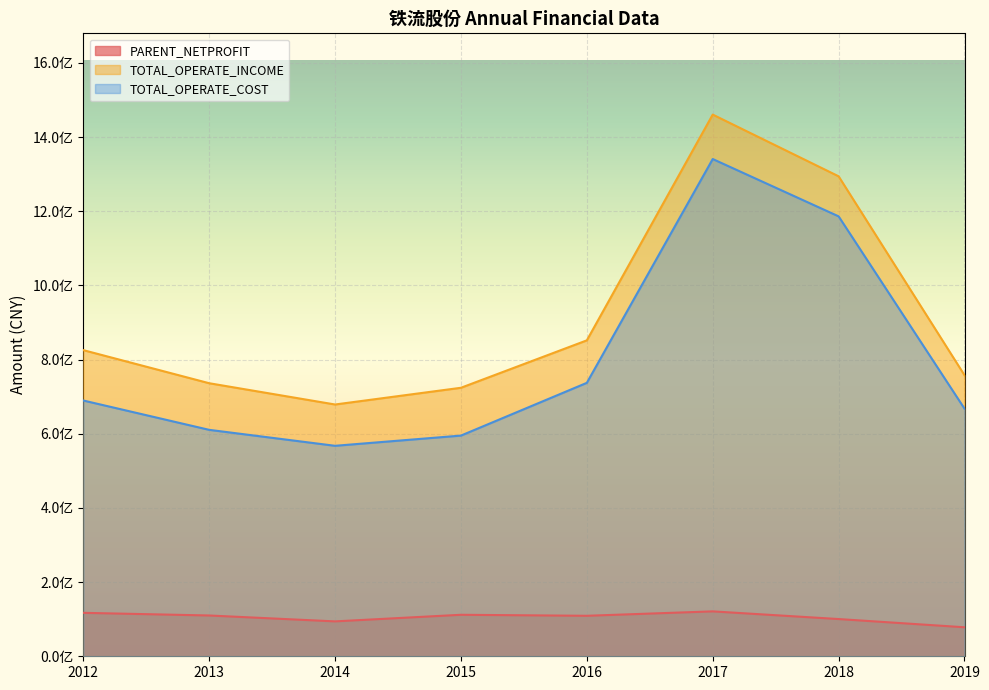

Rank the categories by TOTAL_OPERATE_INCOME value from lowest to highest.

2014, 2015, 2013, 2019, 2012, 2016, 2018, 2017